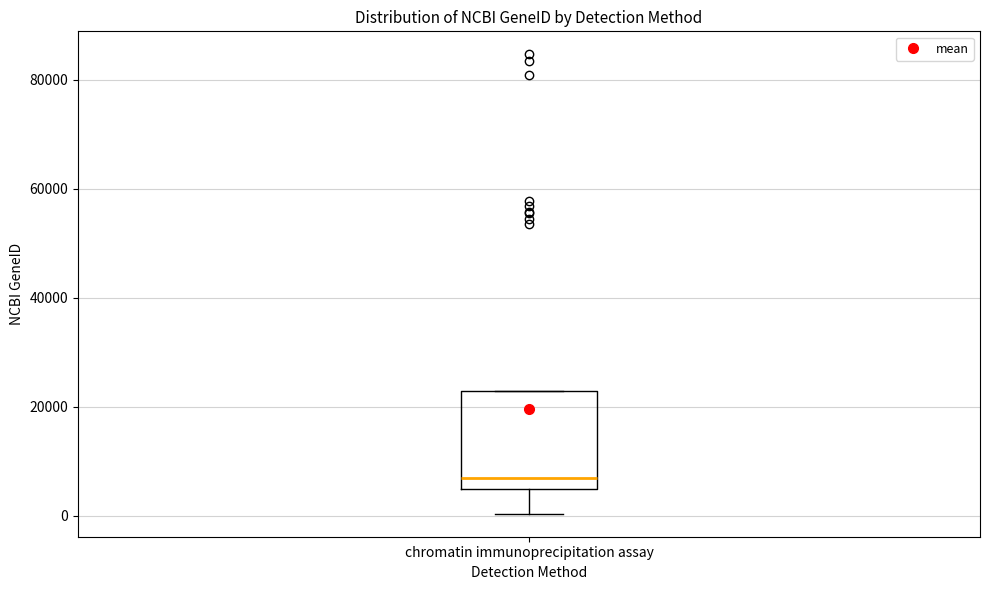

Read this box plot against the y-axis: the position of the median line, the range covered by the box, and the ends of both whiskers. The values are not printed on the chart, so give them approximately, as read against the axis.

median 6000, box 4000 to 22000, whiskers 0 to 22000